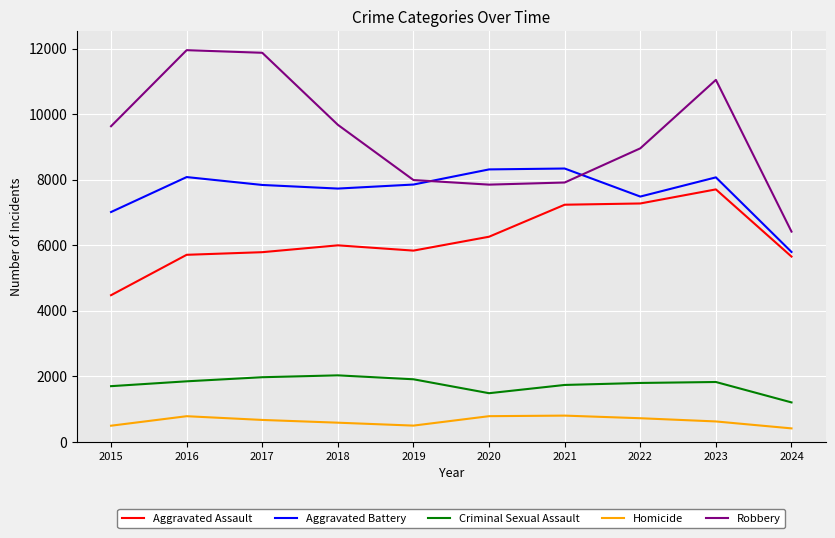

What is the highest value of the Aggravated Assault series?

7710